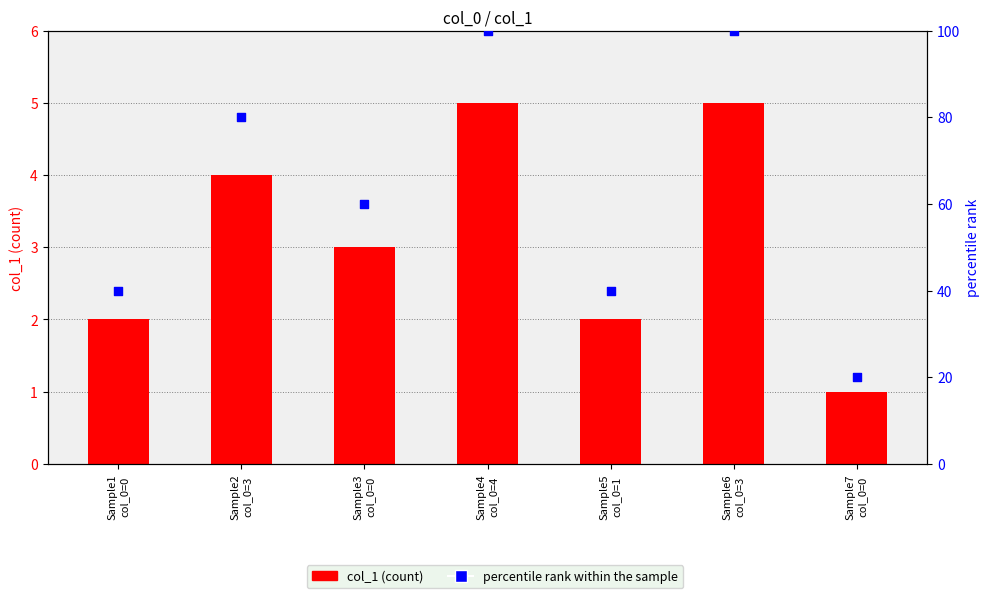

Which series has the largest total across all categories?

percentile rank within the sample